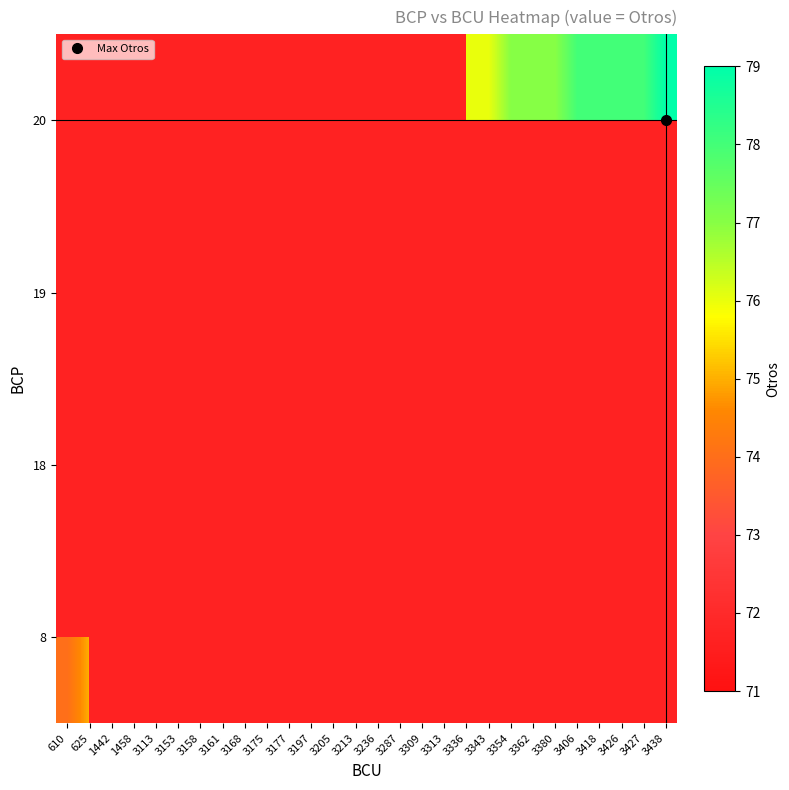

How many categories are shown in the chart?

28